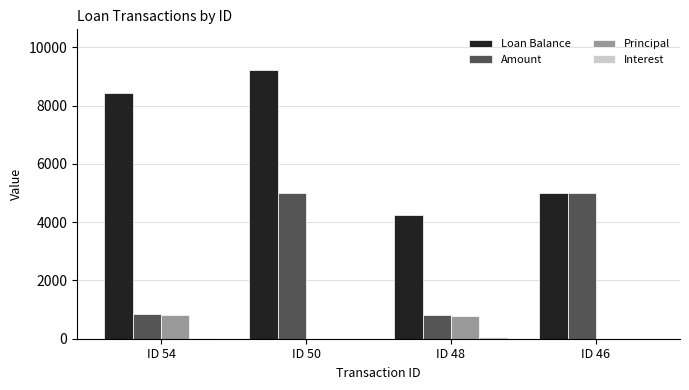

Which series has the widest spread of values?

Loan Balance